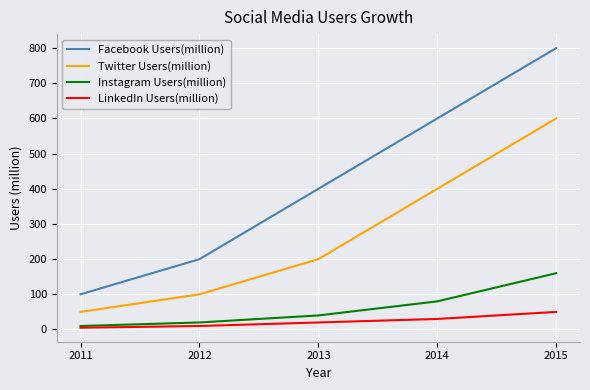

List the series in order of their peak value, highest first.

Facebook Users(million), Twitter Users(million), Instagram Users(million), LinkedIn Users(million)